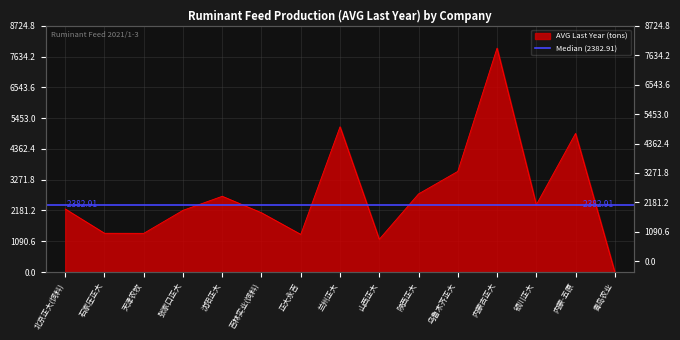

Which category has the lowest value across all series?

青岛农业